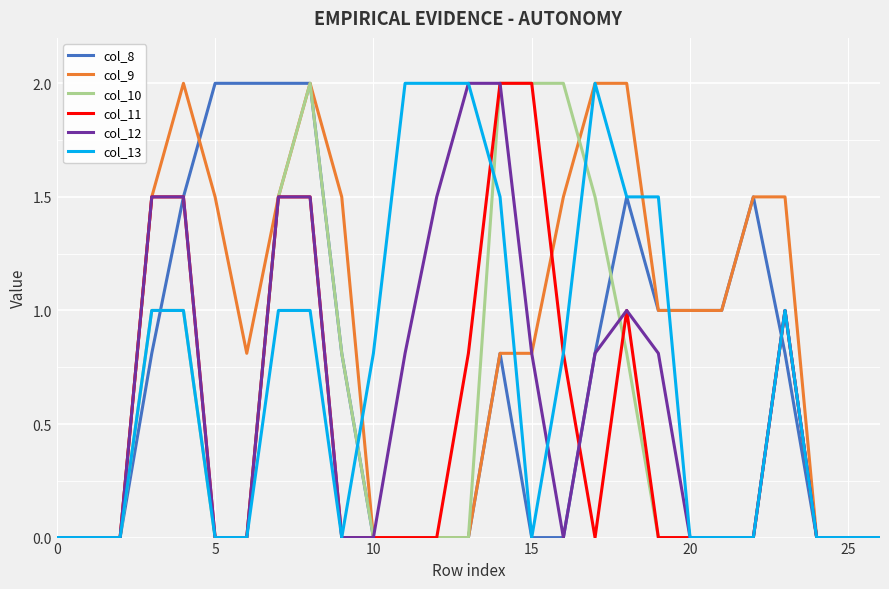

What is the maximum value for col_11?

2.0